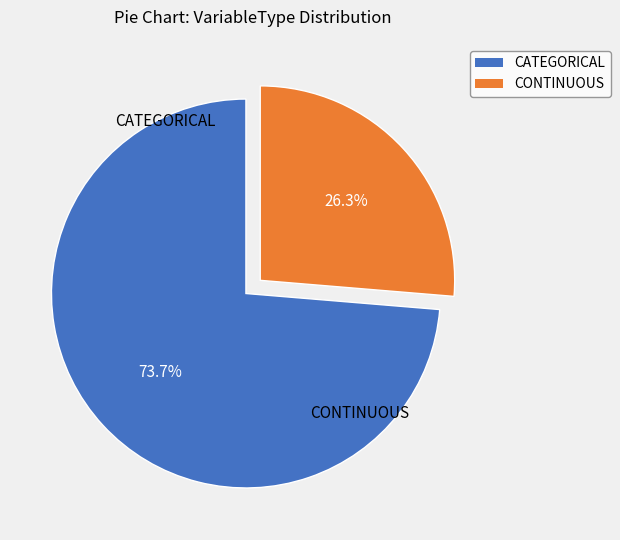

How many segments does this pie chart have?

2